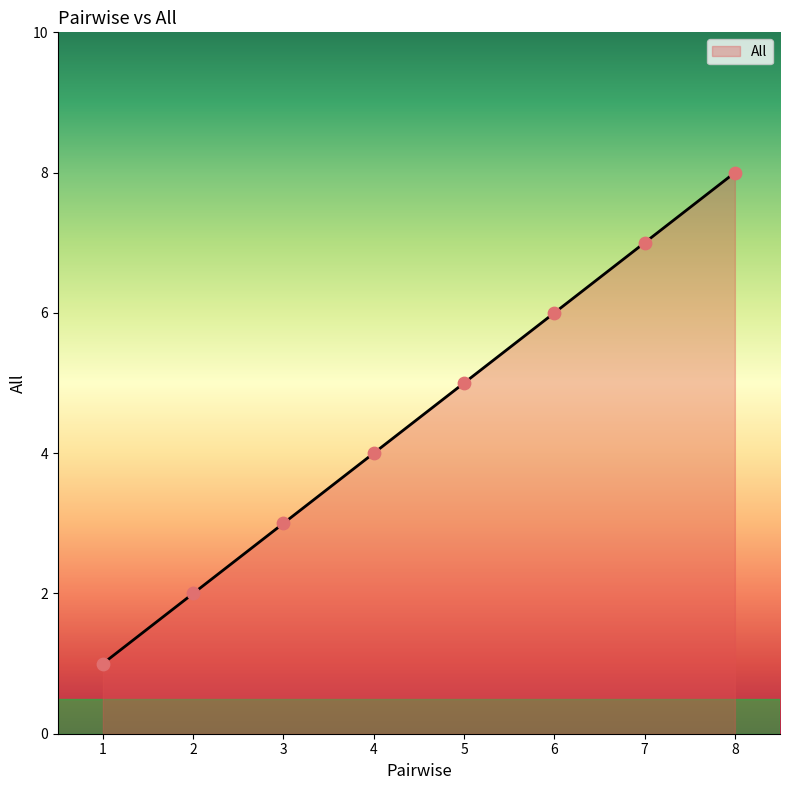

What is the change in value from 2 to 8?

+6